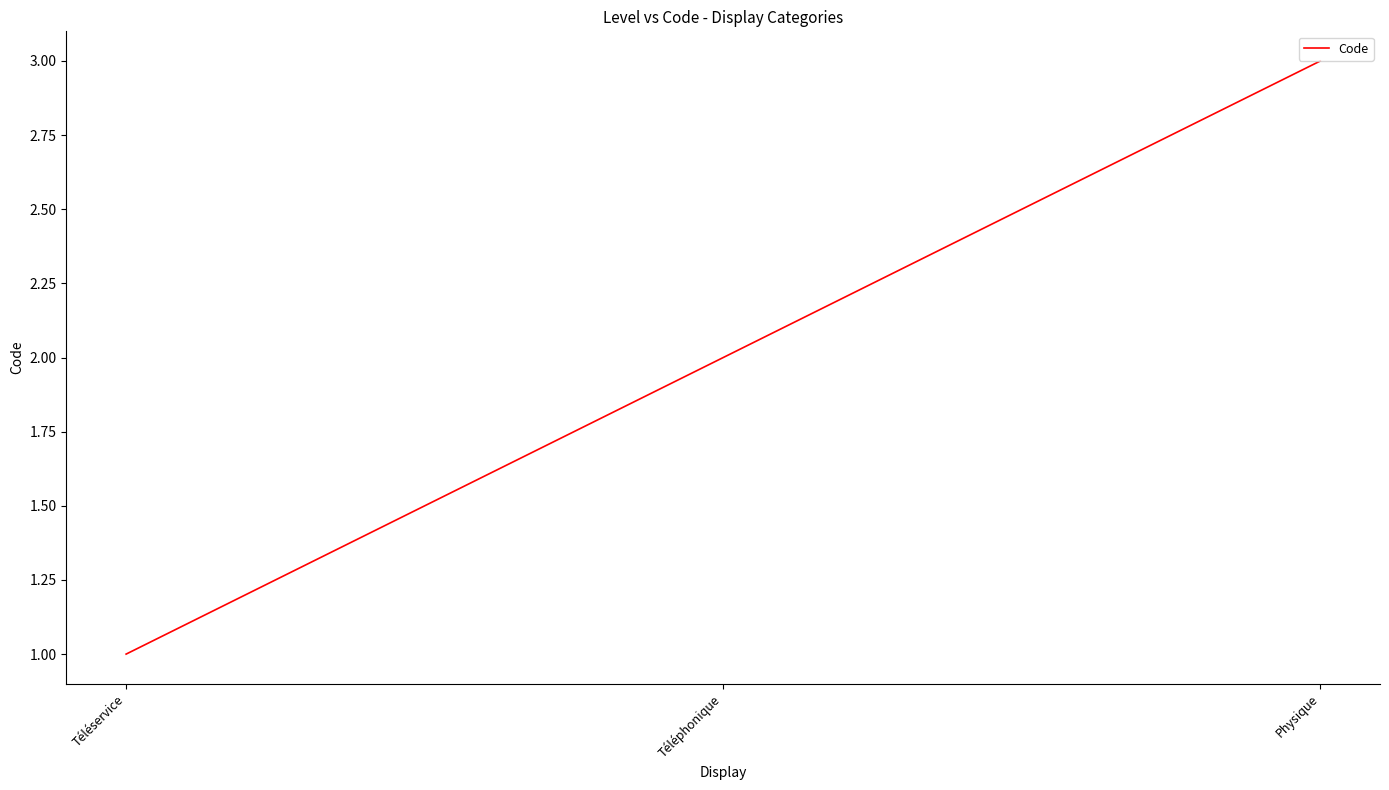

Which has a higher value, Physique or Téléphonique?

Physique